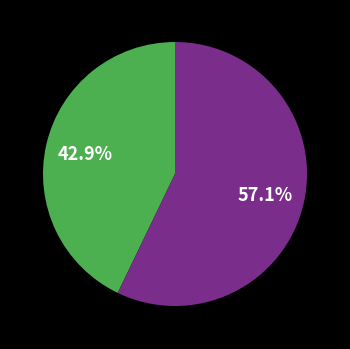

Does any single category account for the majority?

Yes